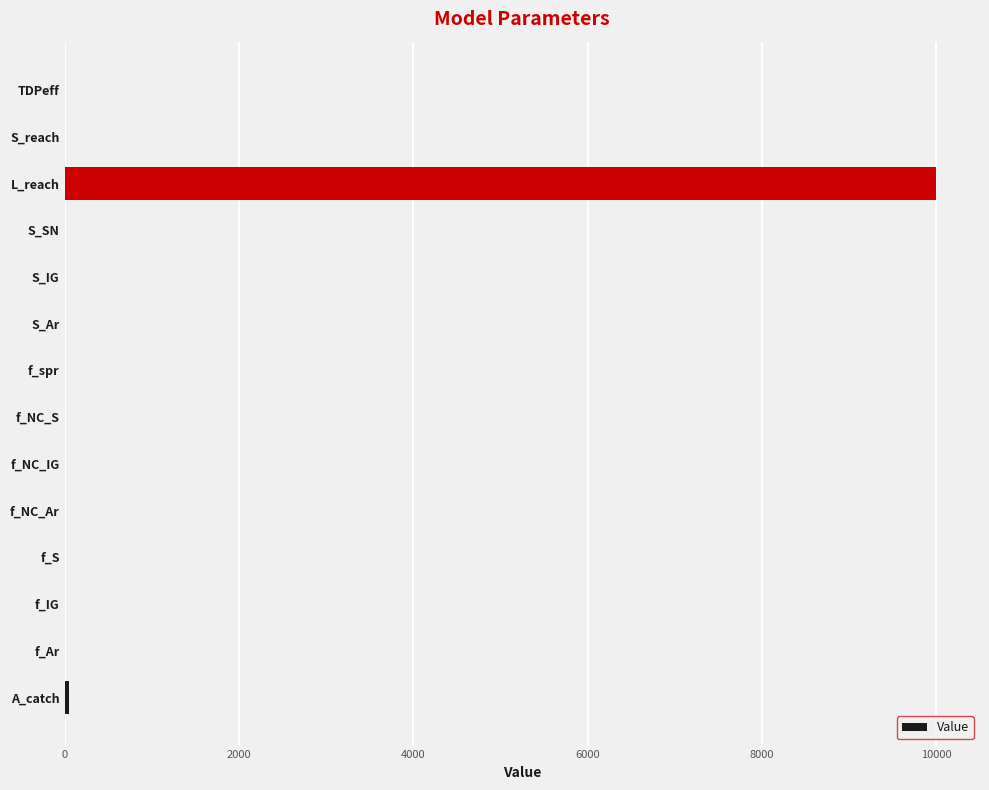

Count the number of values greater than 0.

11